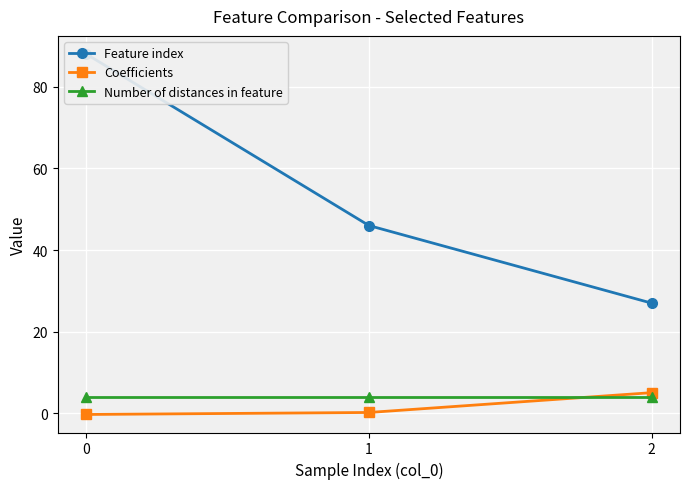

Reading left to right, what are all the values shown in this chart?

Feature index: 0=88.0	1=46.0	2=27.0
Coefficients: 0=-0.2	1=0.2	2=5.1
Number of distances in feature: 0=4.0	1=4.0	2=4.0